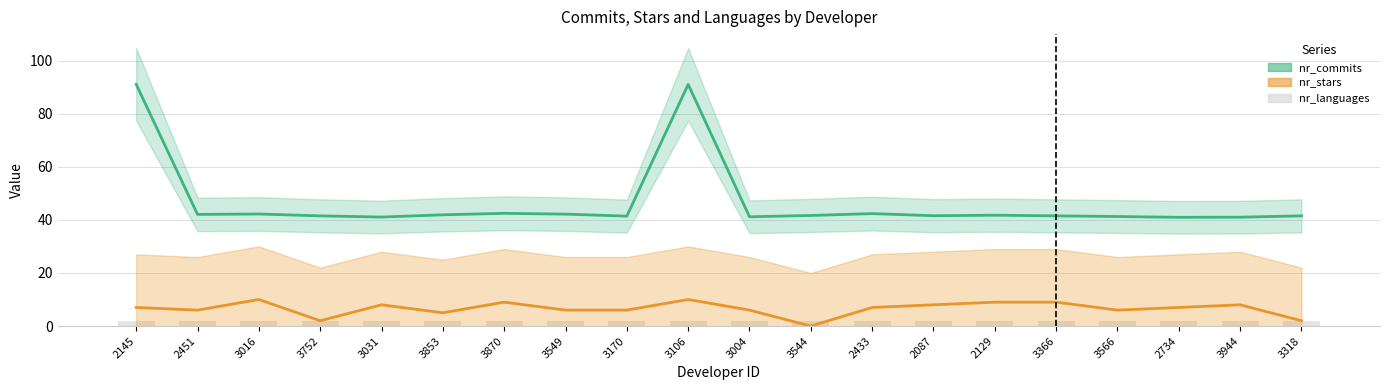

Rank the series by their maximum value, from highest to lowest.

nr_commits, nr_stars, nr_languages